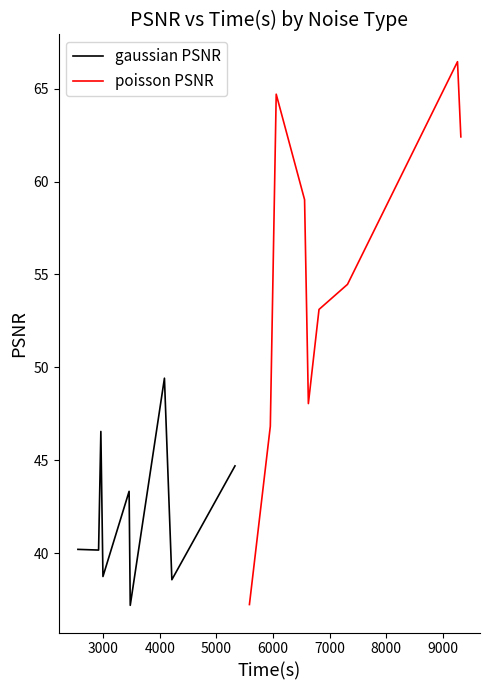

What is the sum of all gaussian PSNR values?

378.8